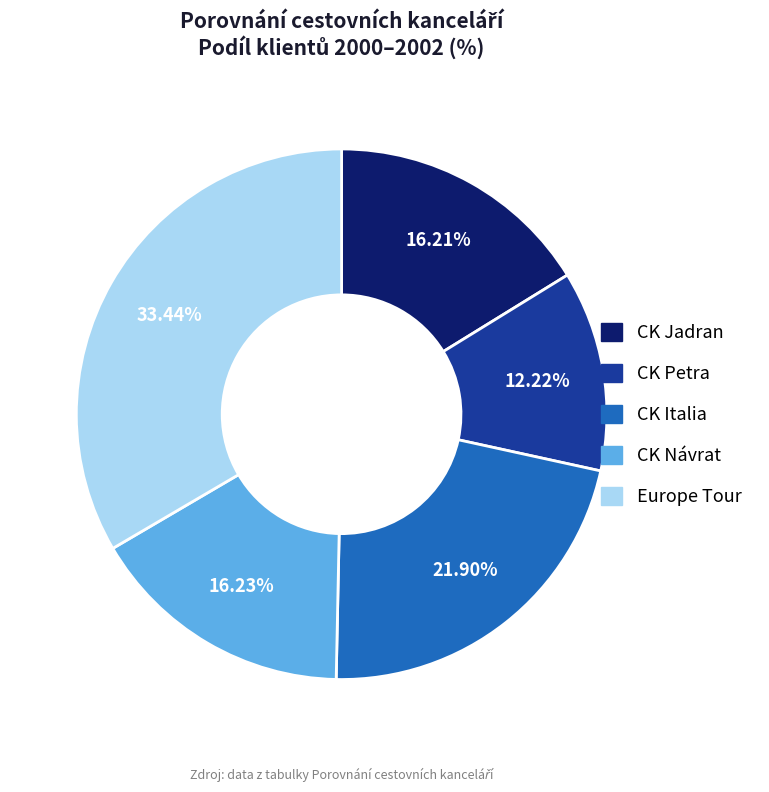

Is the sum of CK Italia and CK Návrat greater than half?

No